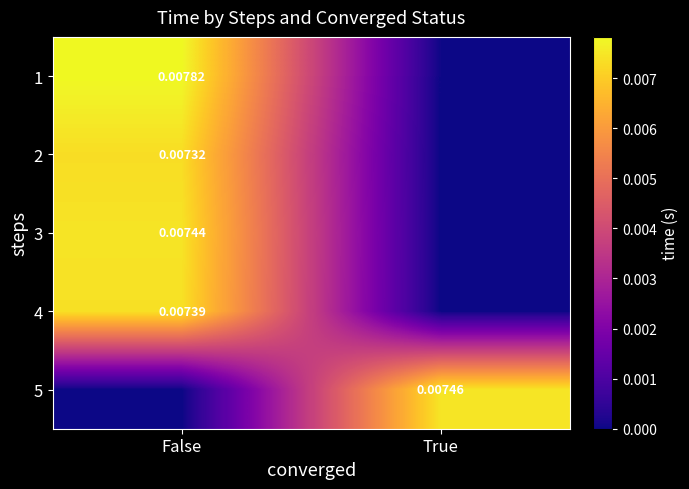

How many 3 values are between 0 and 1?

2